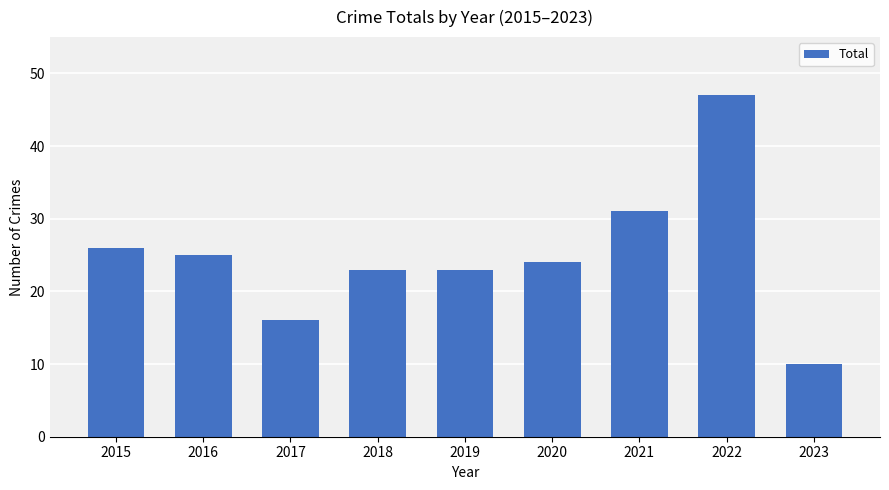

Reading left to right, transcribe all the data shown in this chart.

2015=26	2016=25	2017=16	2018=23	2019=23	2020=24	2021=31	2022=47	2023=10